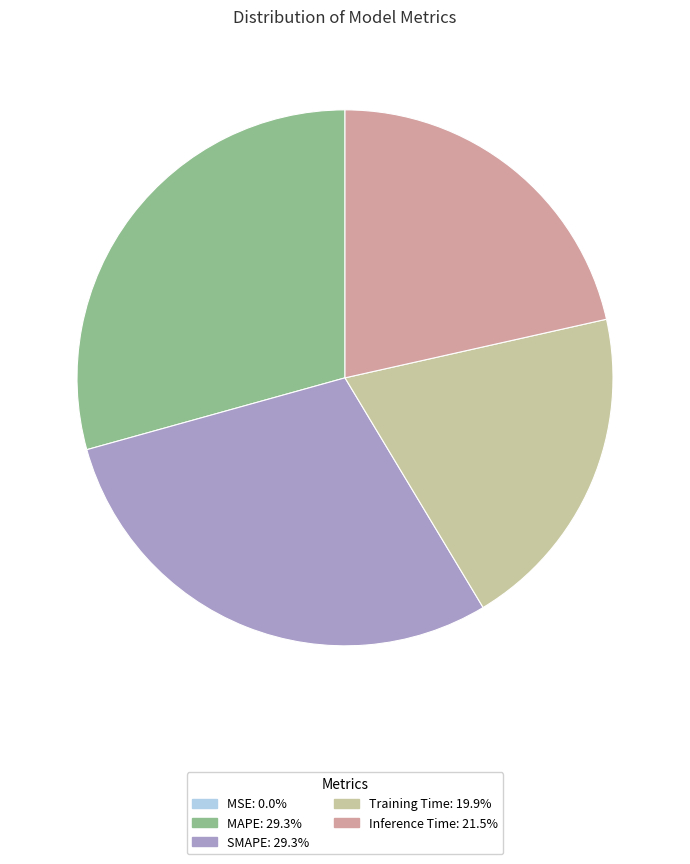

Is there any slice that represents more than half of the pie?

No